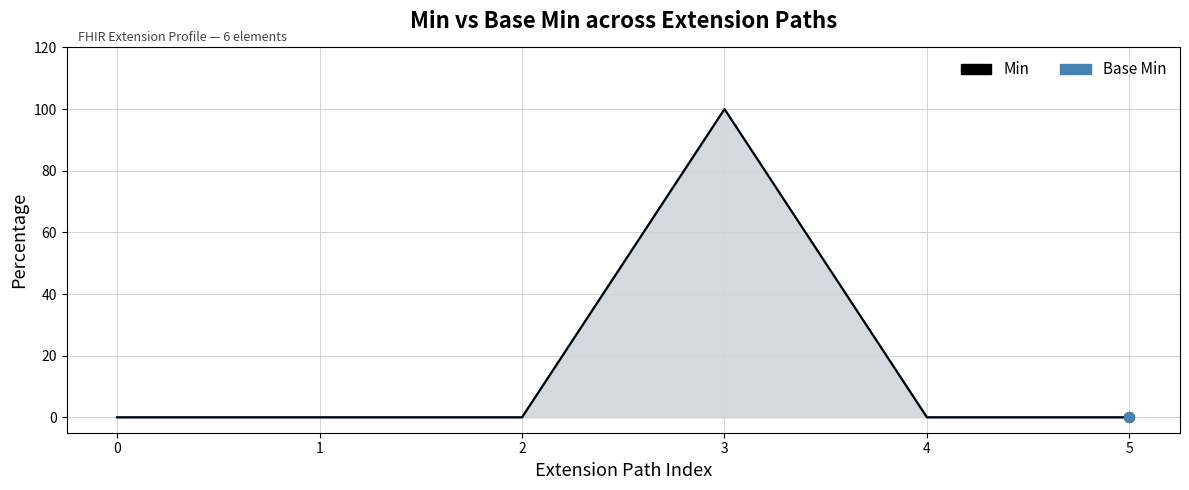

Which series has the largest total across all categories?

Base Min